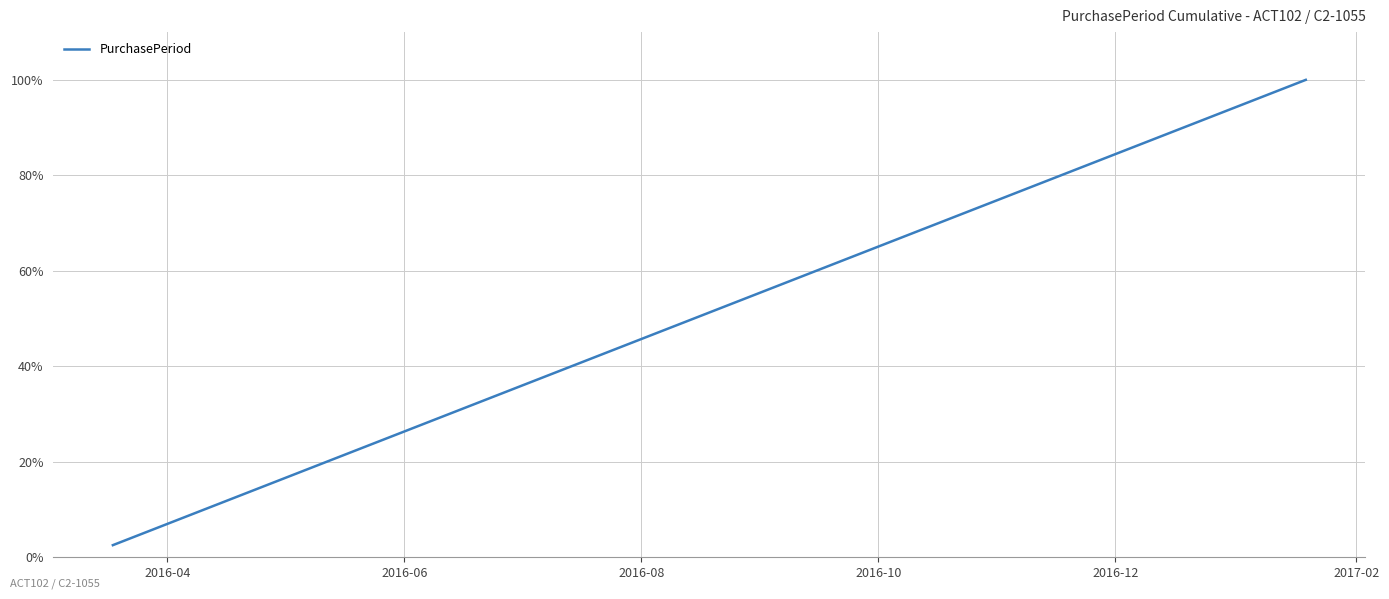

Does the chart display data point markers on the line(s)?

No